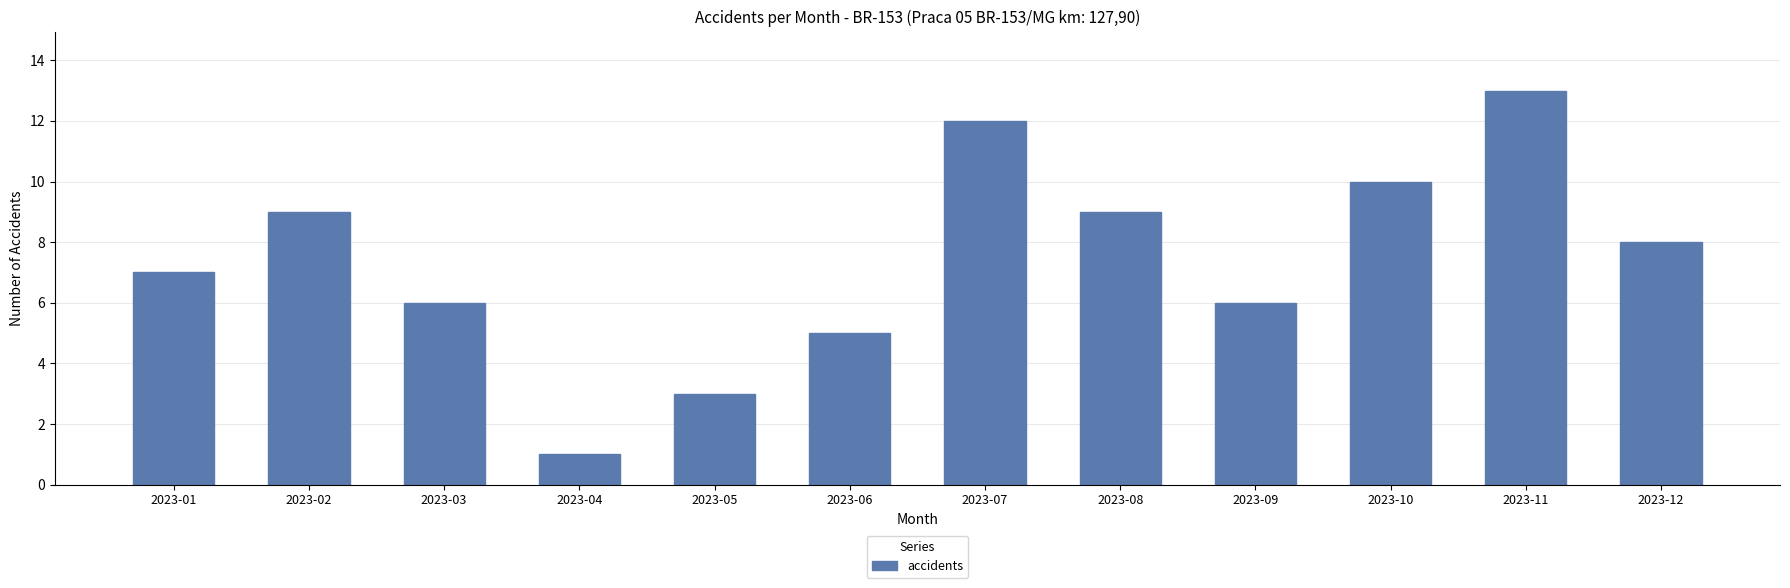

Approximately how many times larger is the value at 2023-01 compared to 2023-11?

0.5